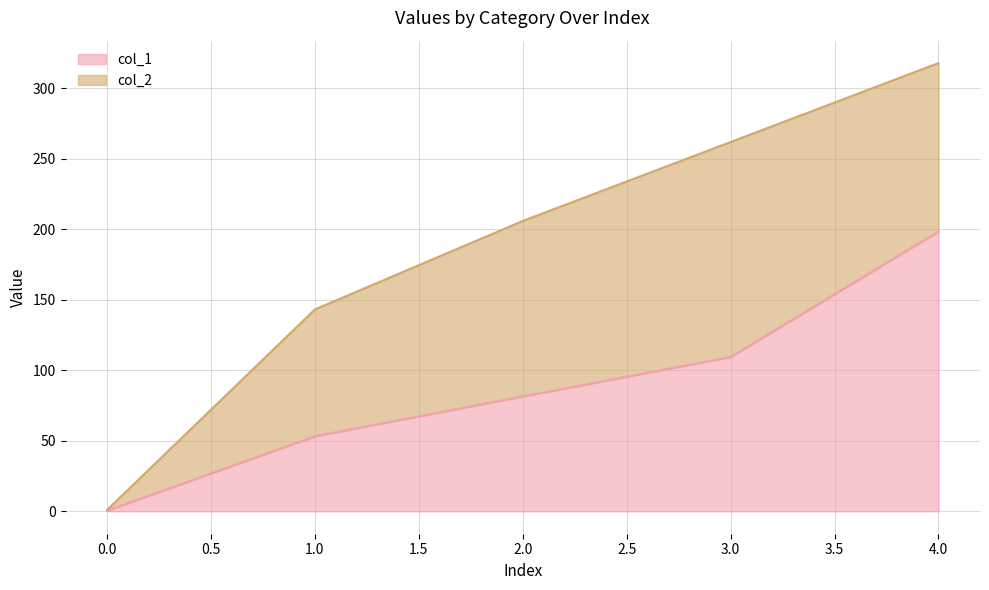

What is the maximum value shown in the chart?

198.5